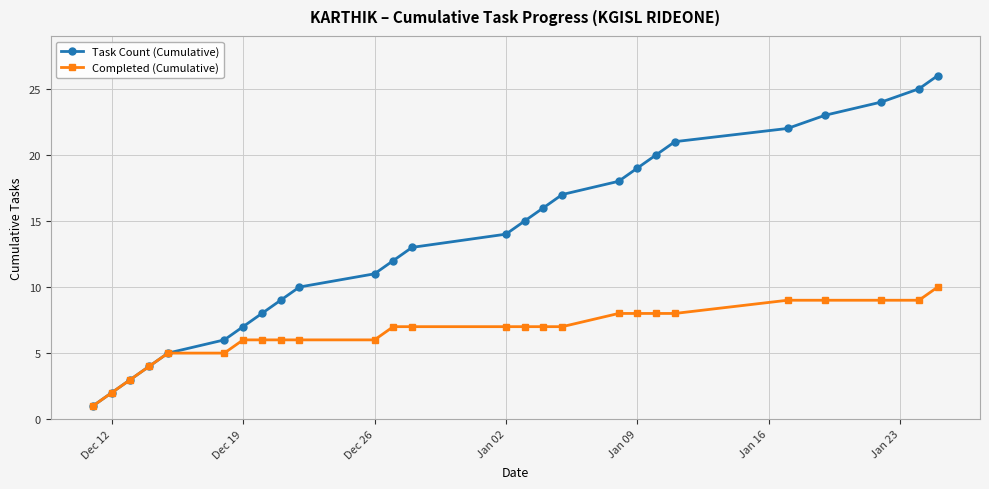

Which series has the largest range (max minus min)?

Task Count (Cumulative)